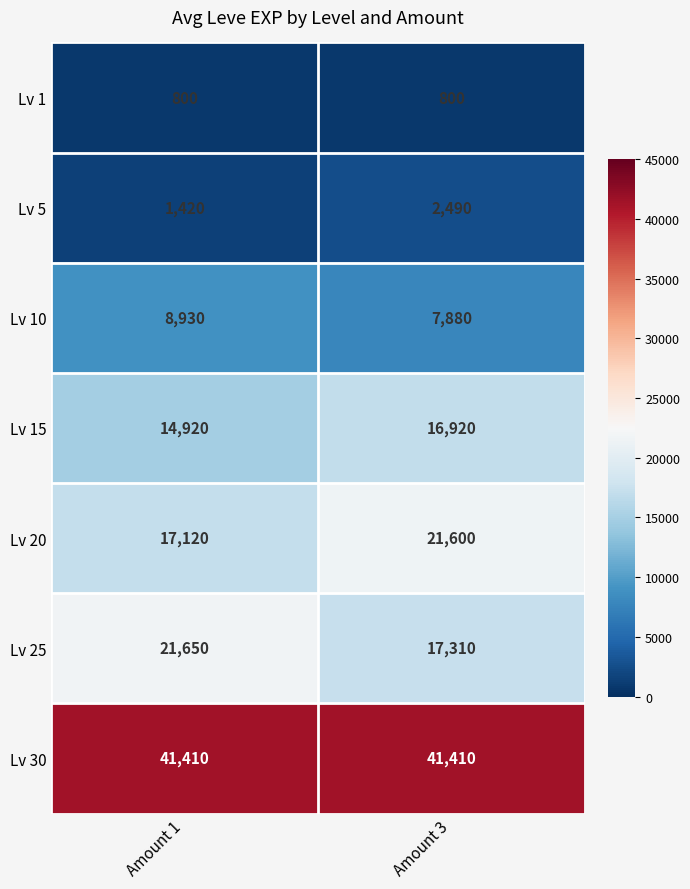

How many data points does each series have?

2